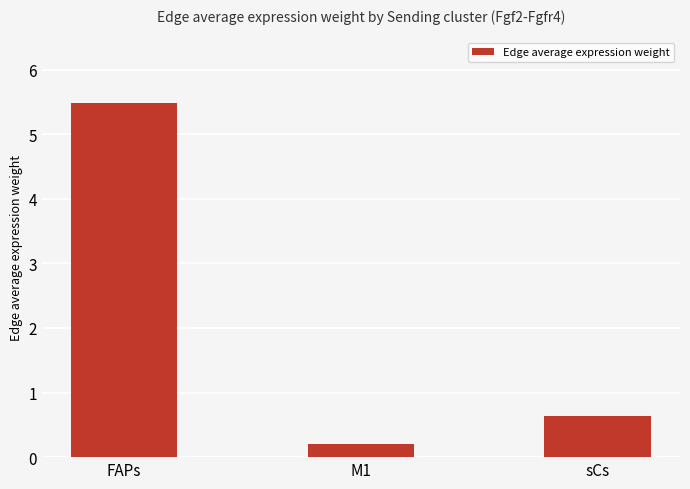

Which label corresponds to the largest value in the chart?

FAPs